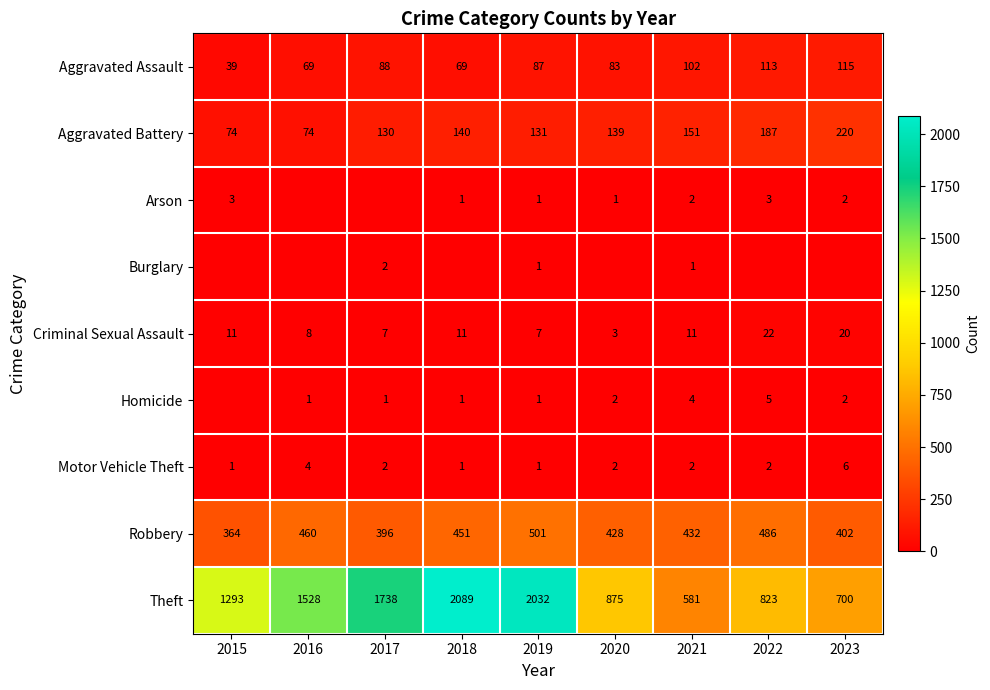

At which label does Aggravated Battery first exceed 139?

2018